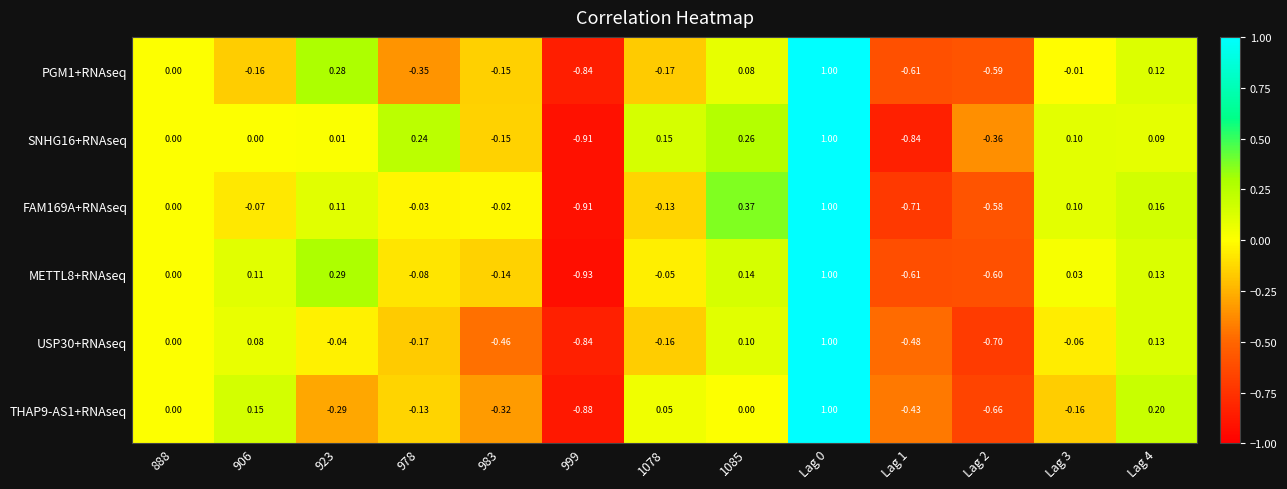

Is the value of SNHG16+RNAseq at Lag 3 greater than the value of FAM169A+RNAseq at 978?

Yes